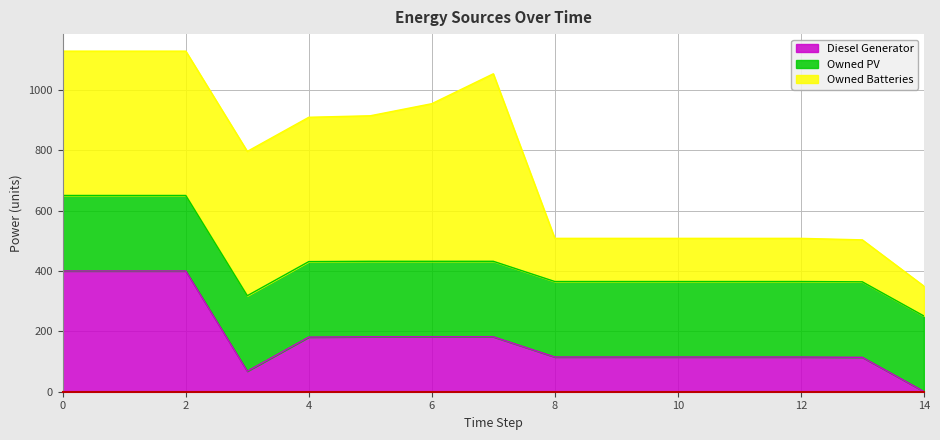

What is the maximum value shown in the chart?

621